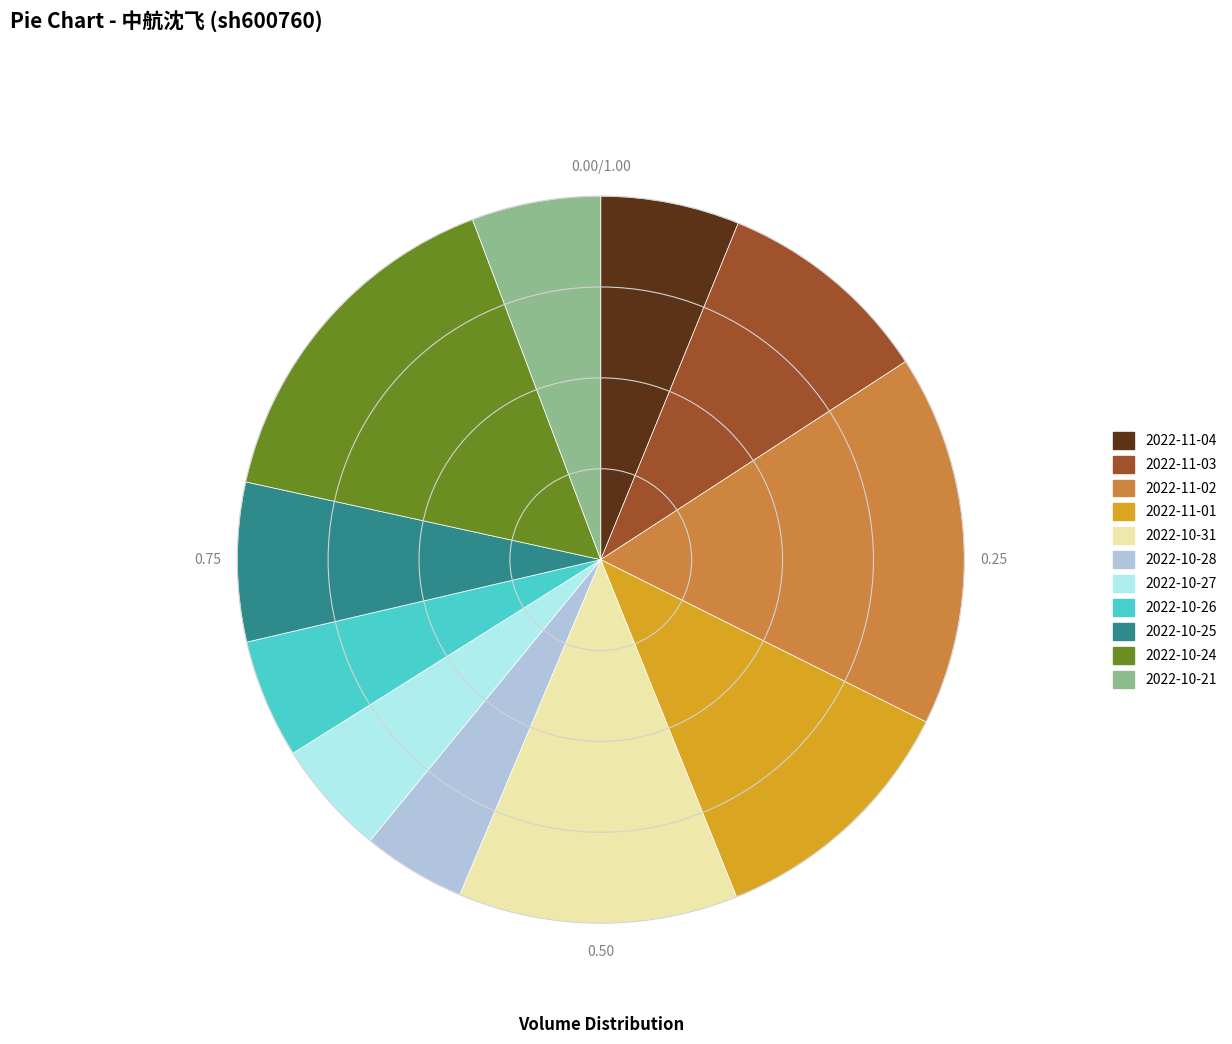

How many slices are in this pie chart?

11